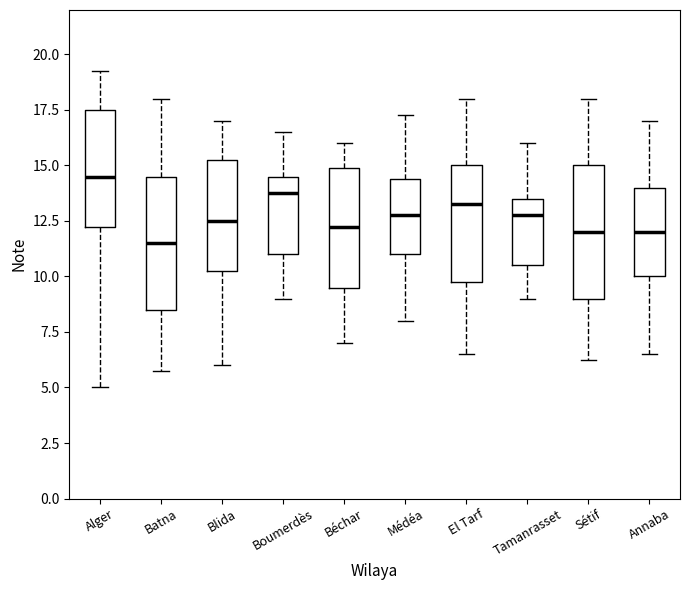

Where does the median line of the box for Boumerdès sit on the y-axis? The values are not printed on the chart, so give them approximately, as read against the axis.

14.0